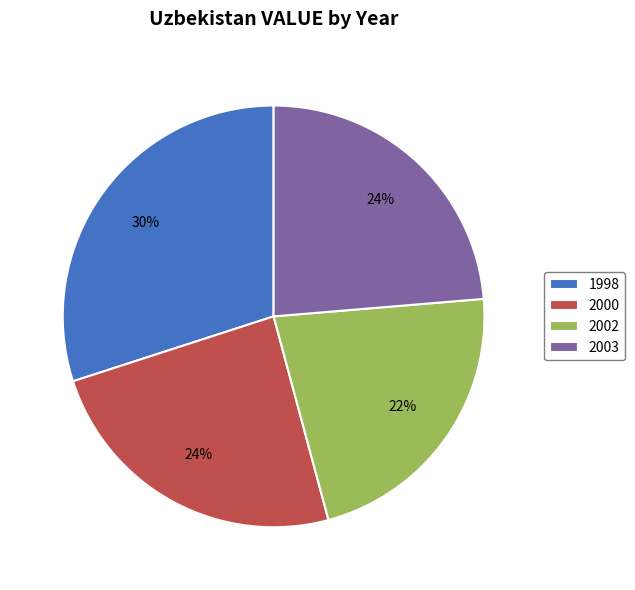

What is the smallest slice in the pie chart?

2002